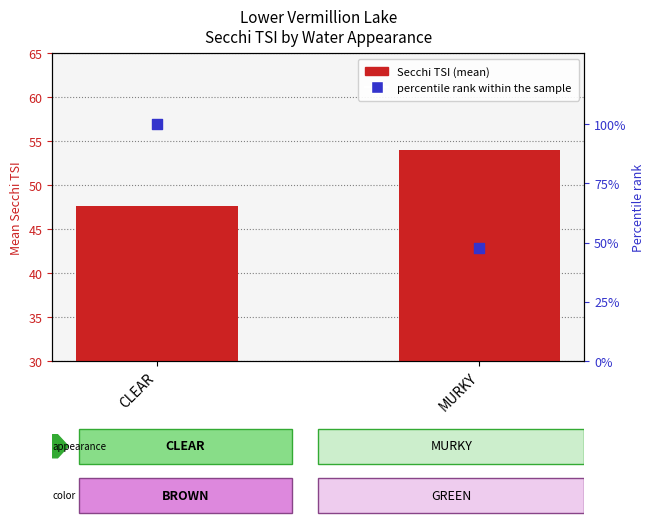

At how many categories does at least one series exceed 73?

1